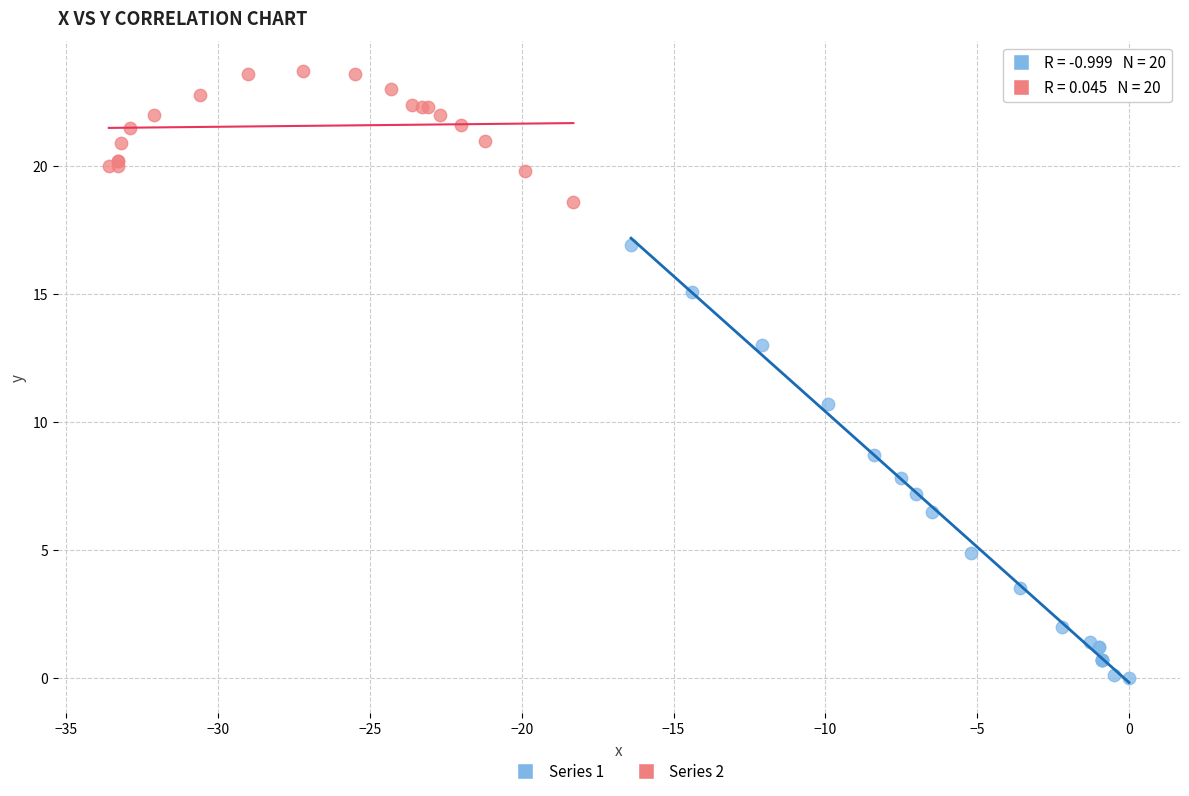

Which series contains the lowest Y value?

Series 1